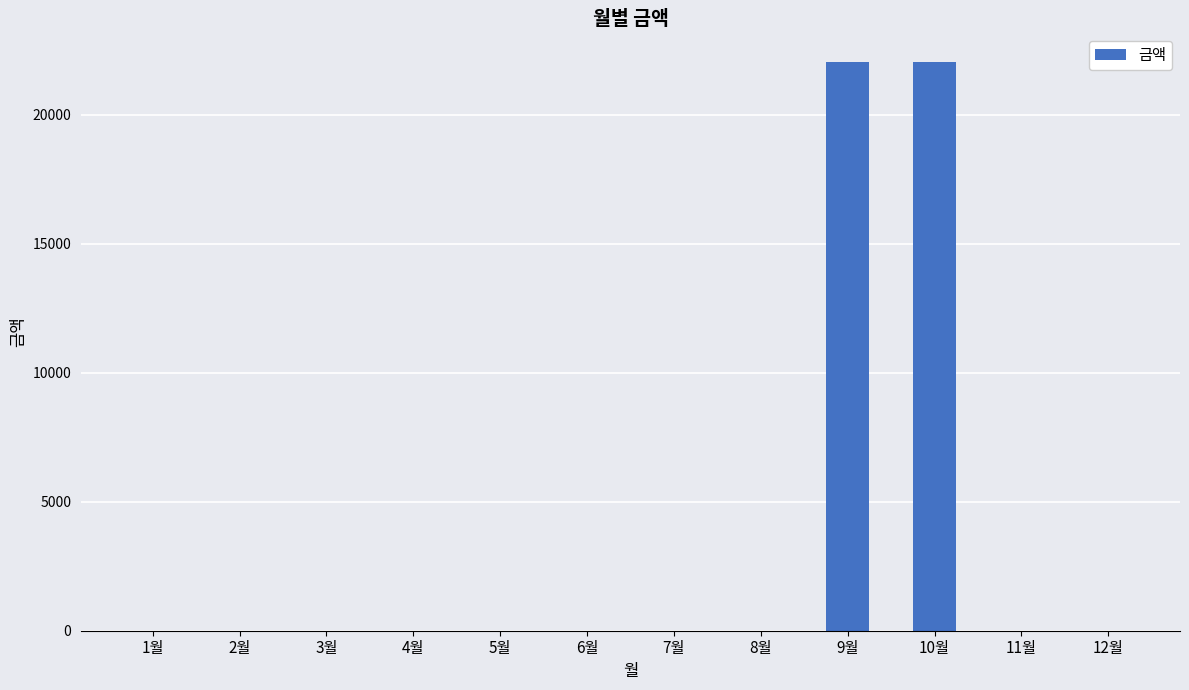

How many distinct data groups are displayed?

1